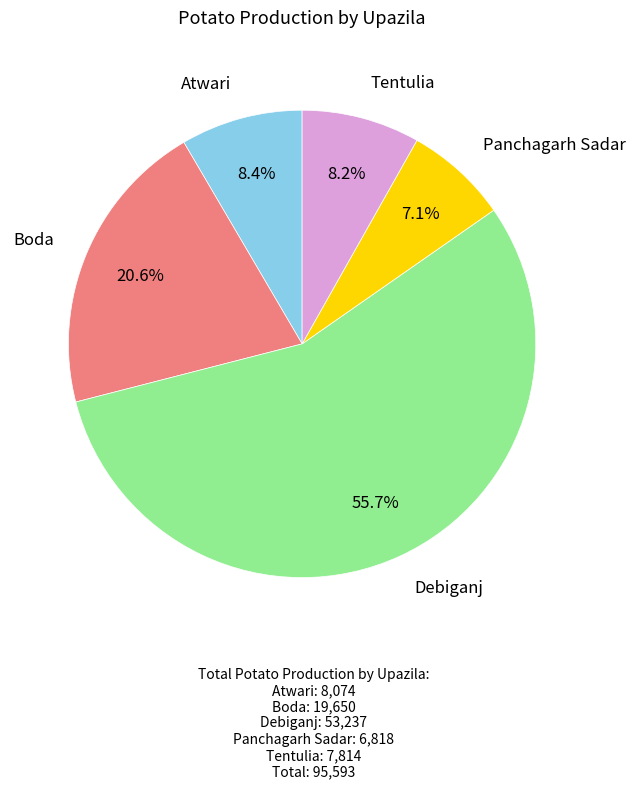

Count the number of slices in the pie.

5